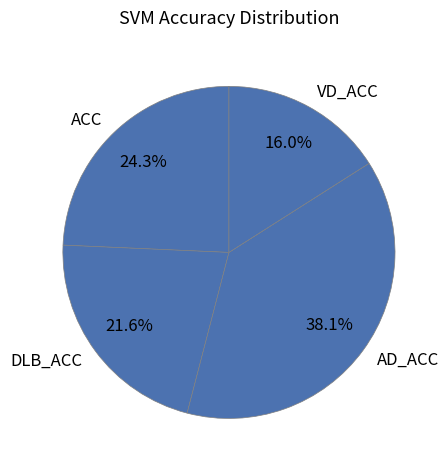

How many slices are in this pie chart?

4